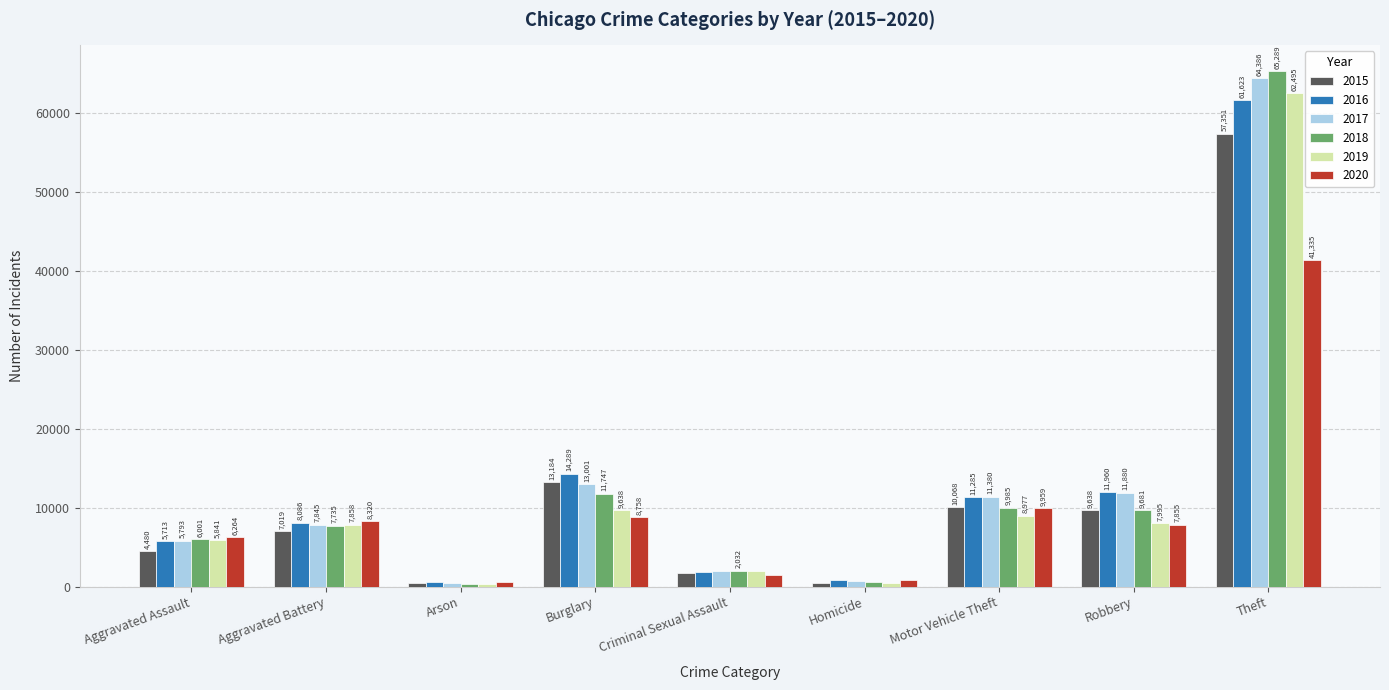

At Criminal Sexual Assault, list the series in order from smallest to largest.

2020, 2015, 2016, 2019, 2017, 2018